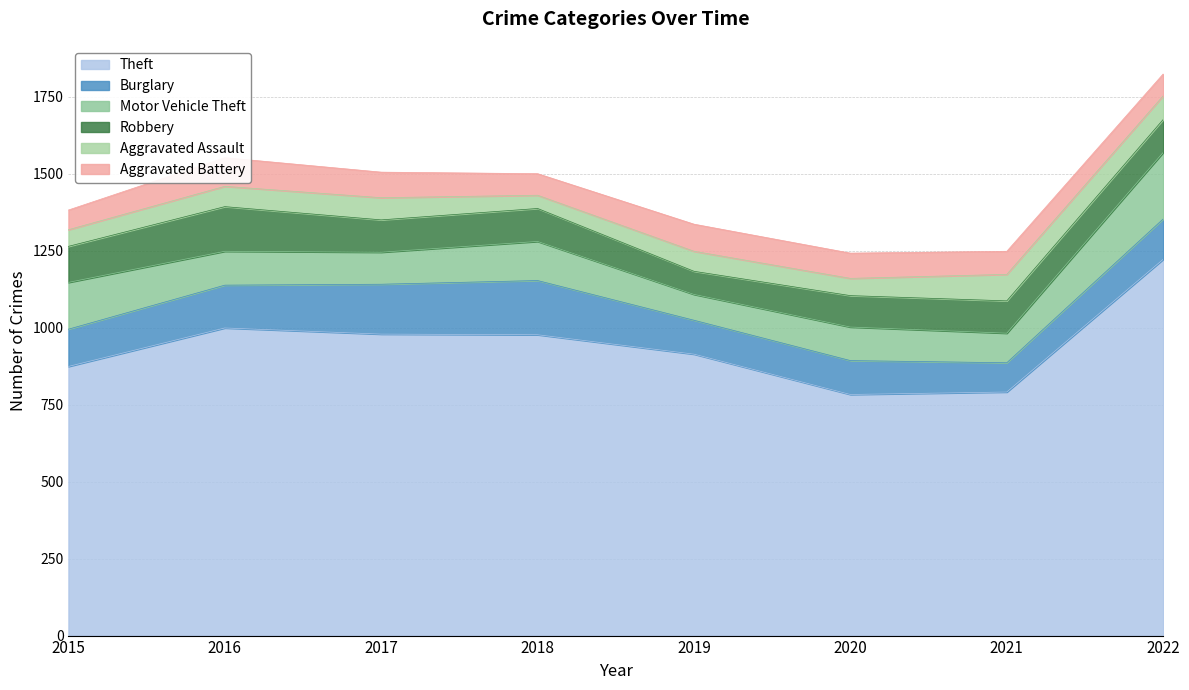

Between 2018 and 2019, which is larger?

2018